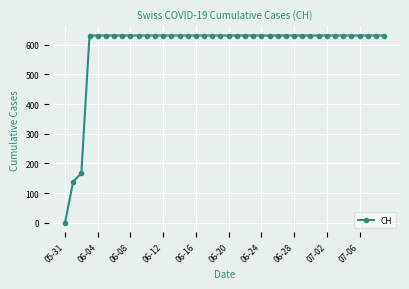

What is the difference between the second highest and minimum values?

631